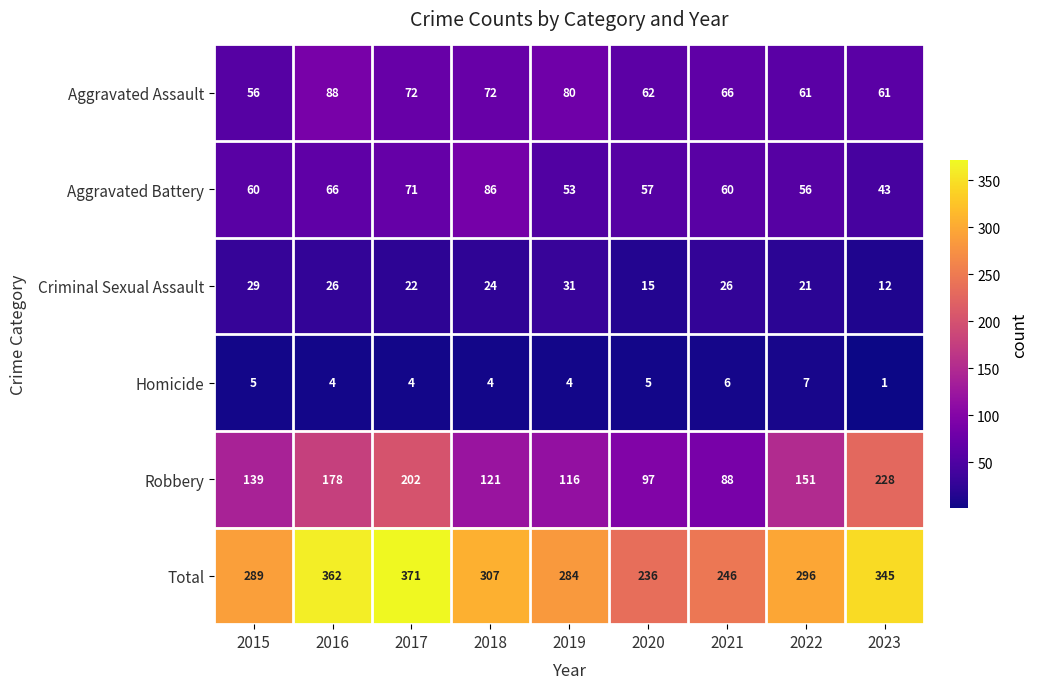

At which label is Robbery closest to 158?

2022